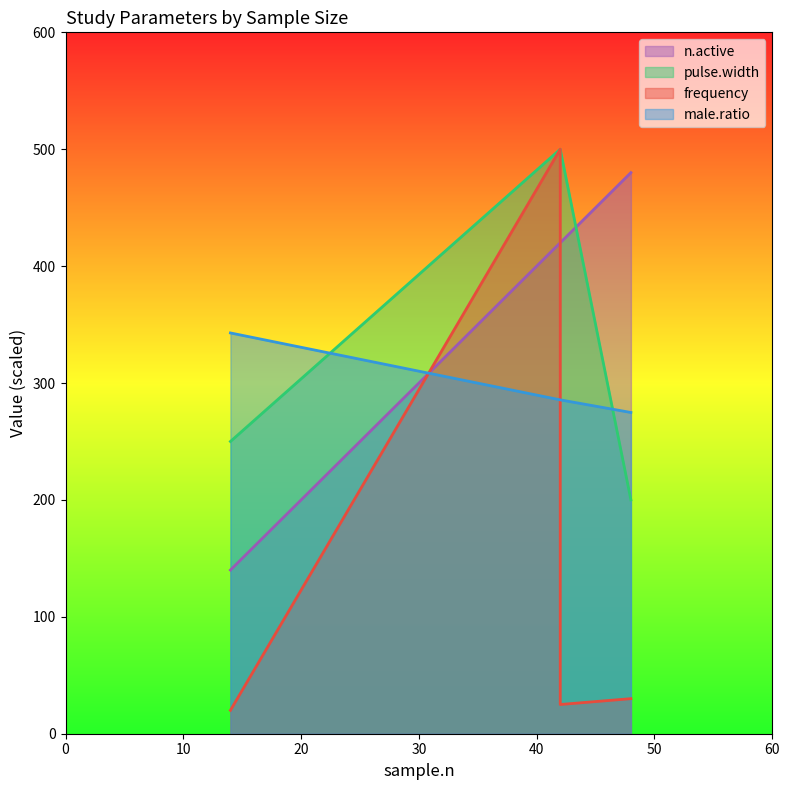

Does the chart have visible grid lines?

No